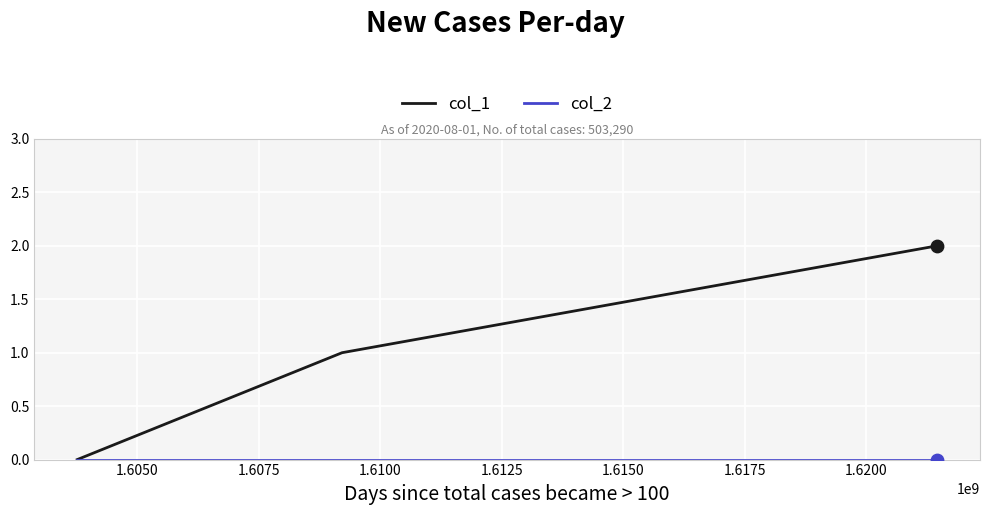

Which series has the largest range (max minus min)?

col_1